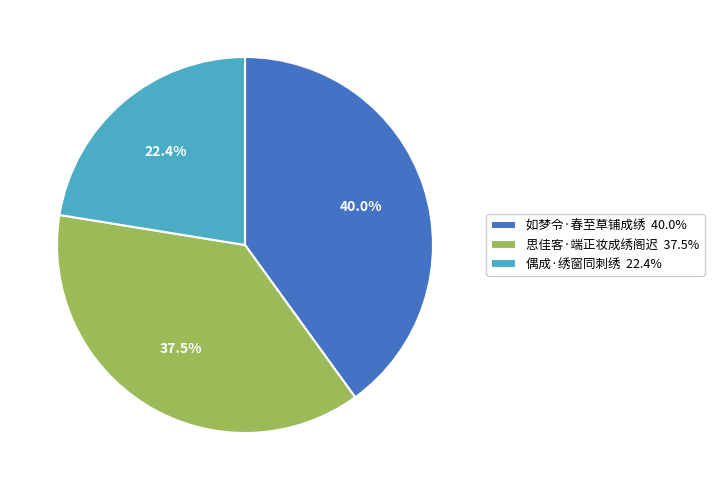

How much of the chart is everything except 如梦令·春至草铺成绣?

60.0%